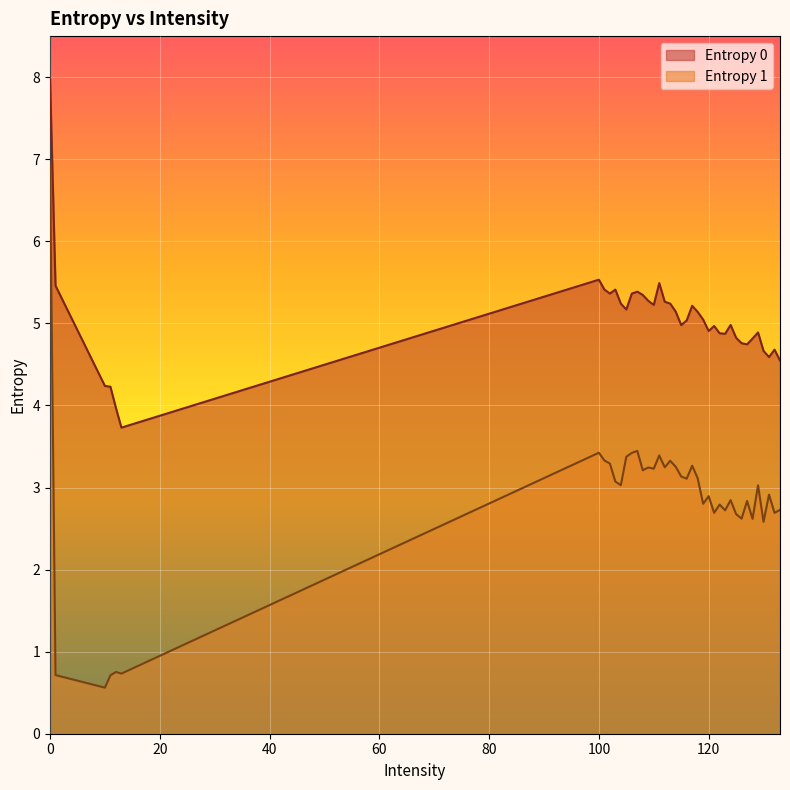

What is the label of the 7th point from the right?

127